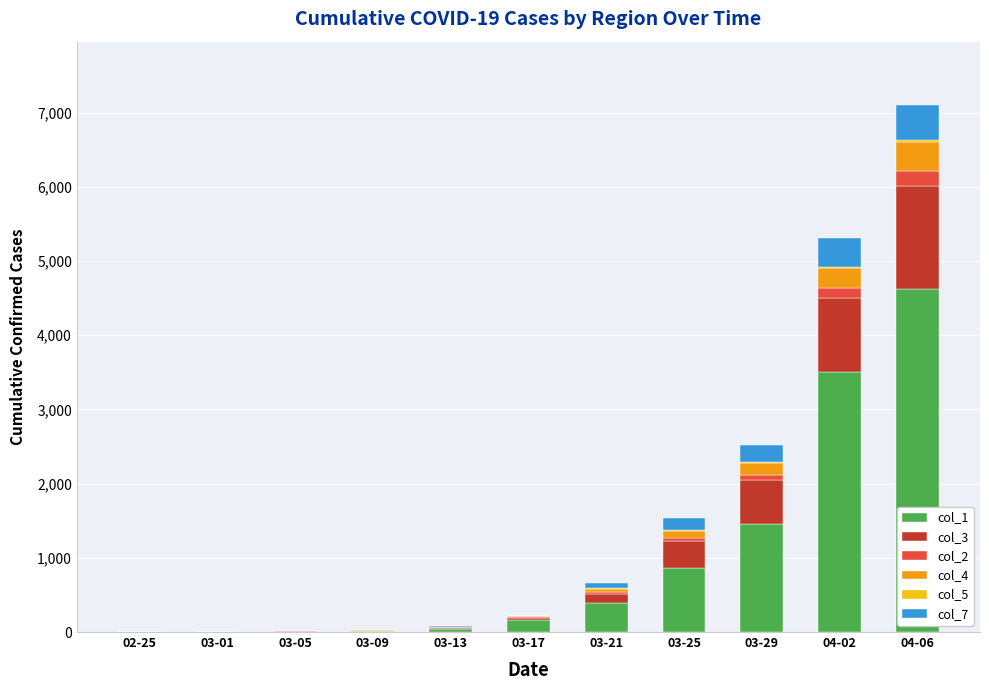

At which label does col_1 reach its peak?

04-06